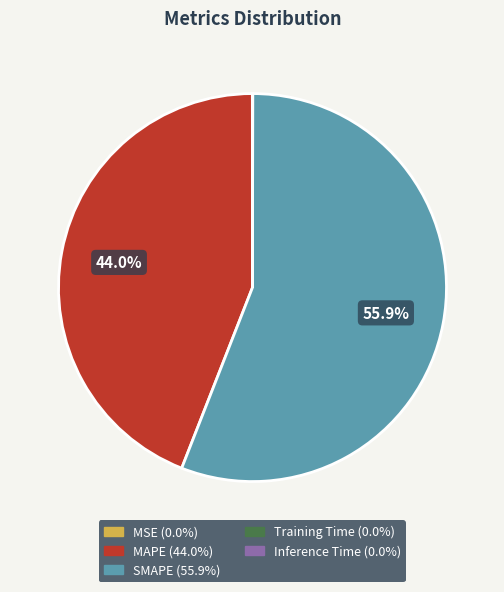

Is SMAPE the majority of the pie?

Yes